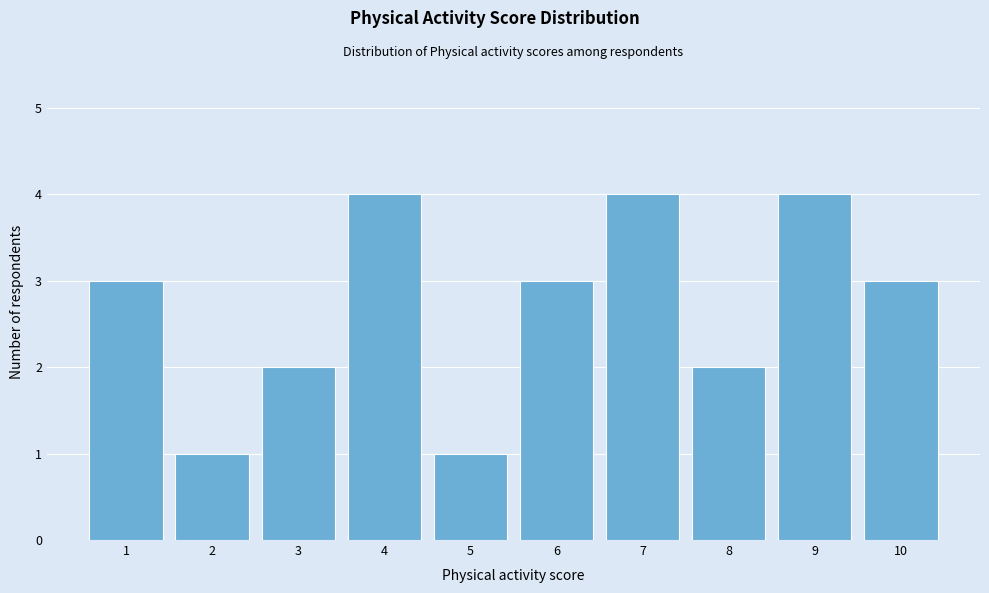

Reading right to left, transcribe all the data shown in this chart.

3	4	2	4	3	1	4	2	1	3